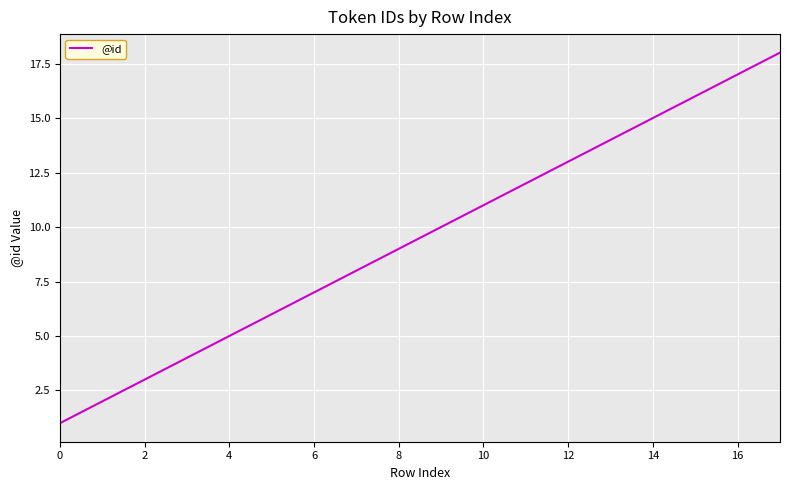

What is the difference between the maximum and minimum values?

17